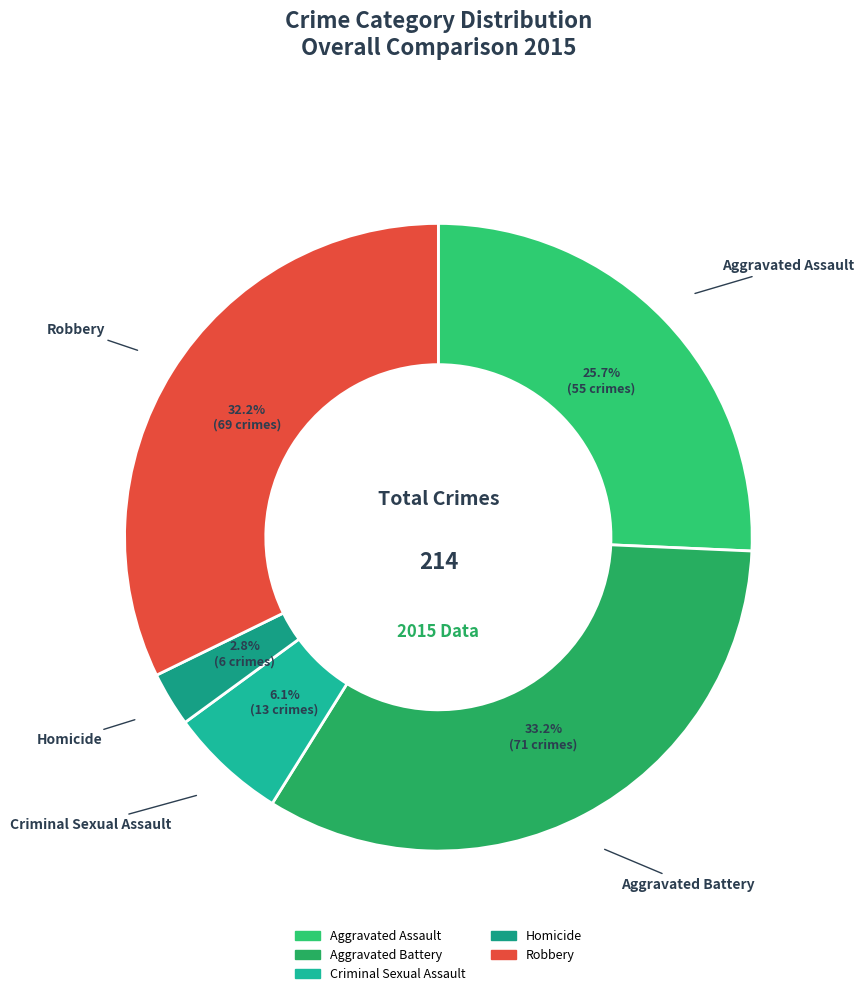

To the nearest percent, what is the average slice percentage?

20%